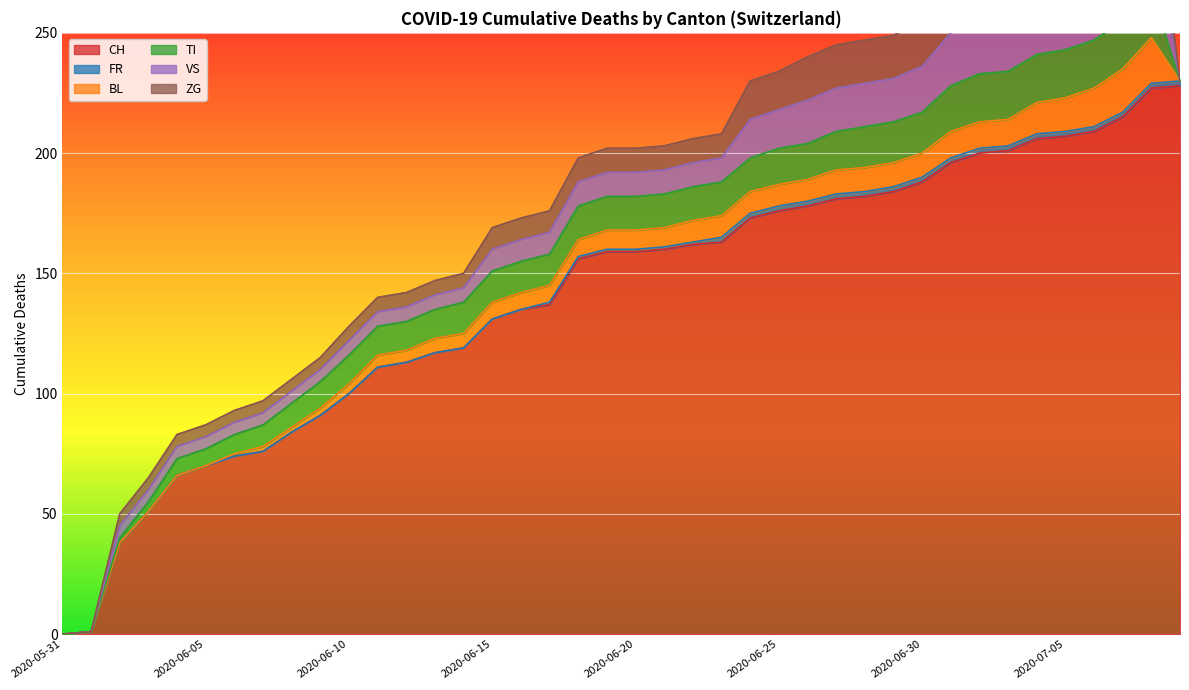

The BL series shows 4 at 2020-06-18. True or false?

False